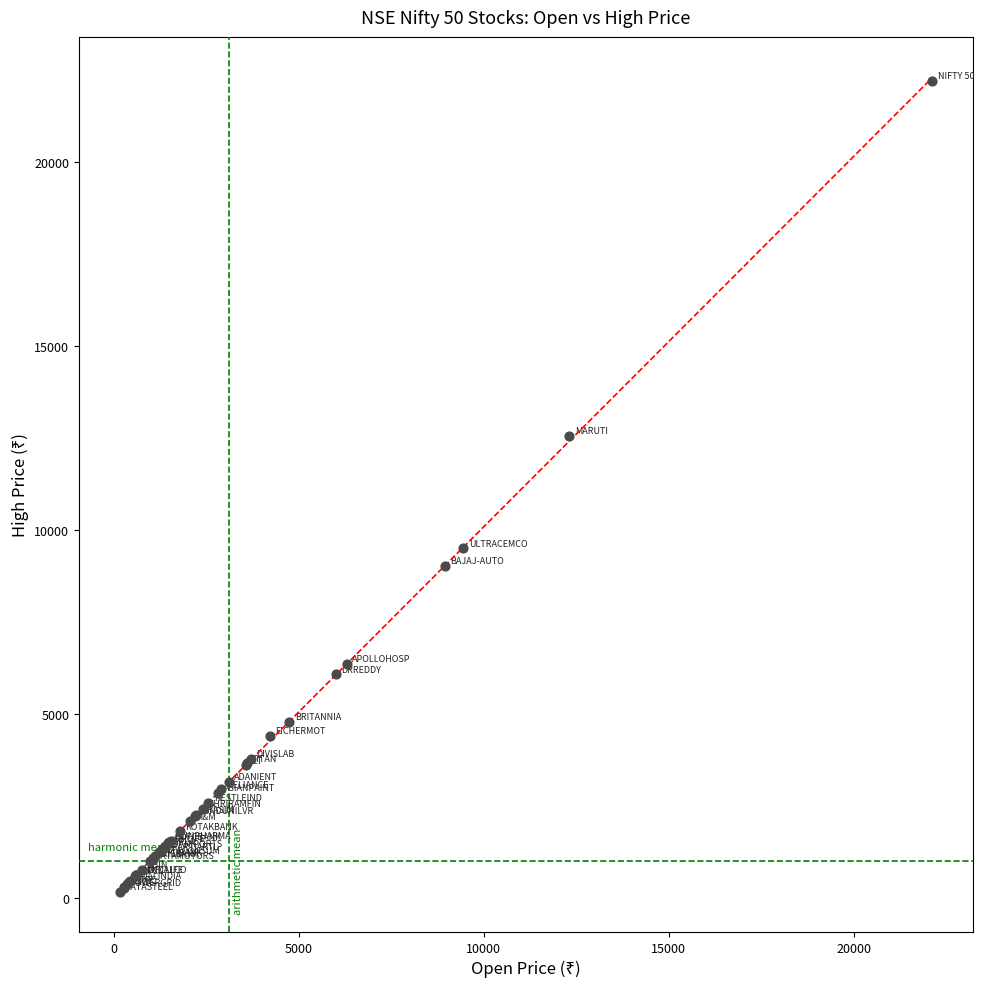

What Y value in the scatter plot is closest to 11188?

12549.9